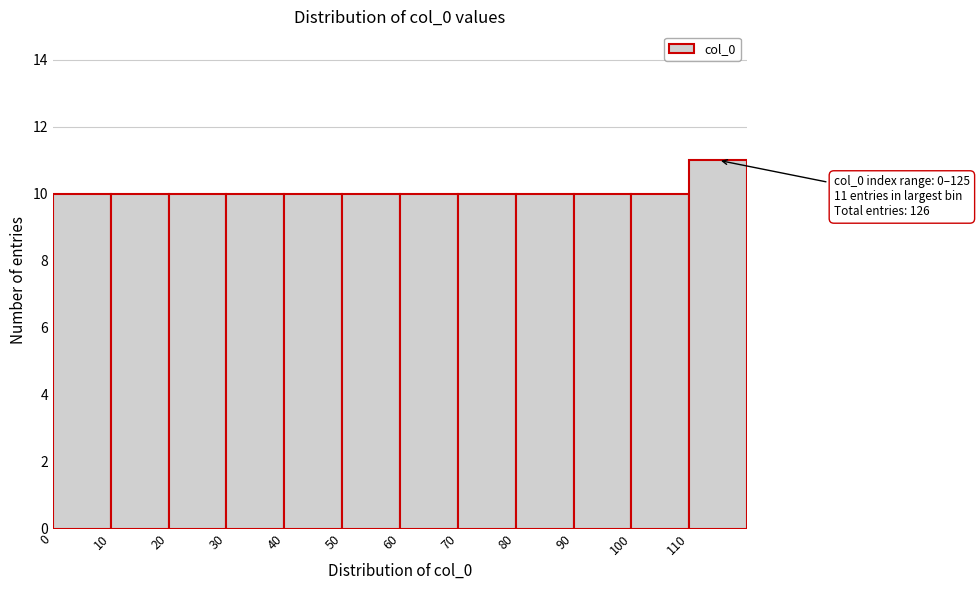

Over which range of the x-axis is the bar tallest?

110 to 120